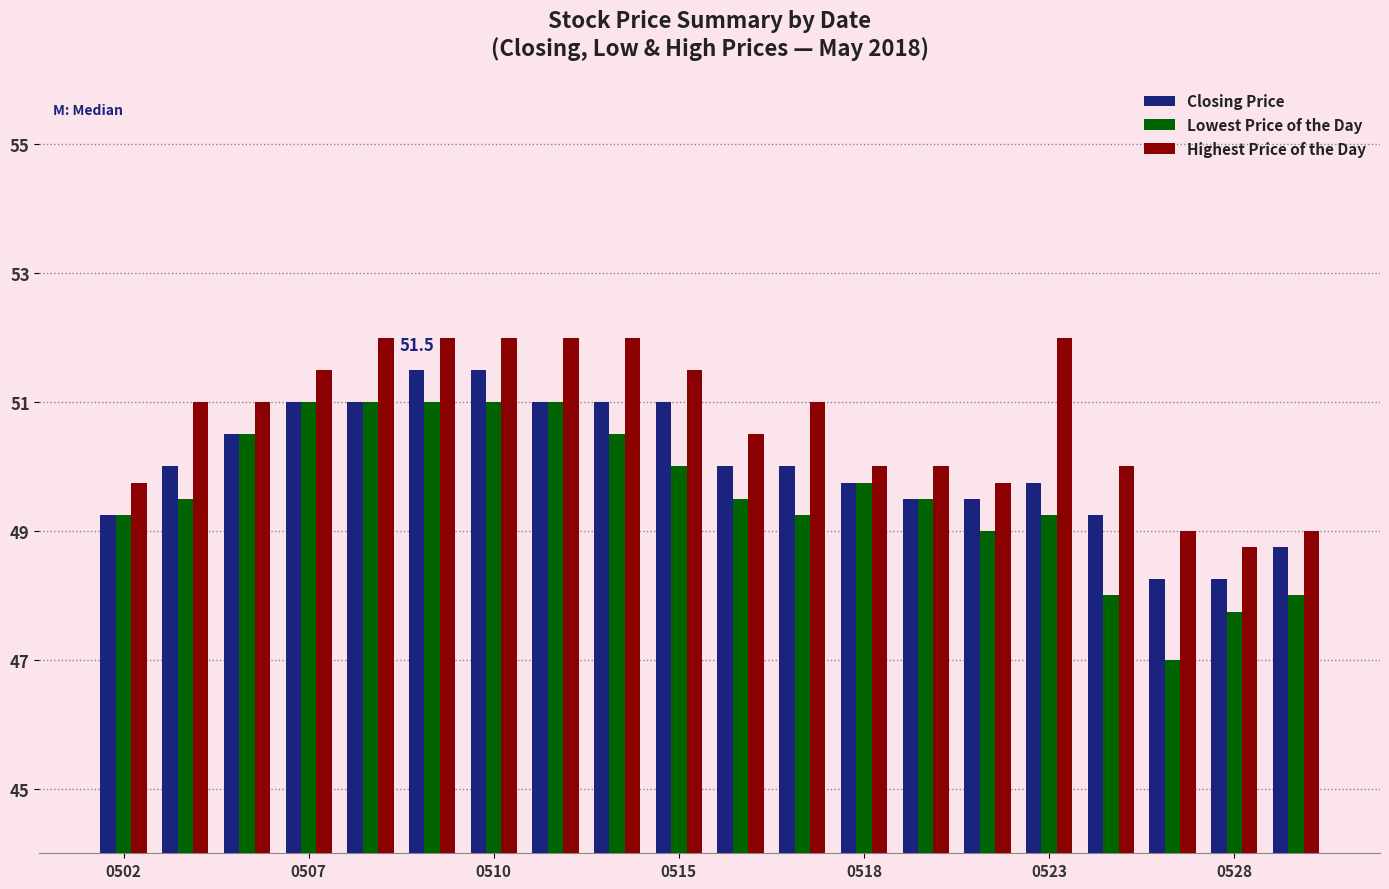

Rank the series by their average value, from highest to lowest.

Highest Price of the Day, Closing Price, Lowest Price of the Day